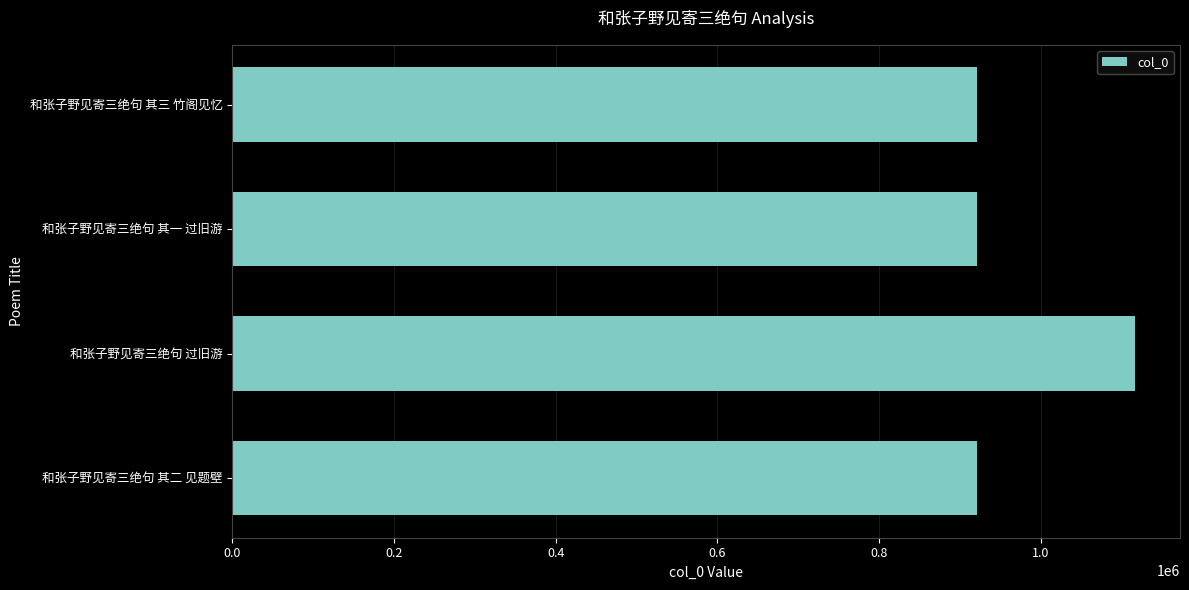

True or false: the data shows 405376 at 和张子野见寄三绝句 过旧游.

False